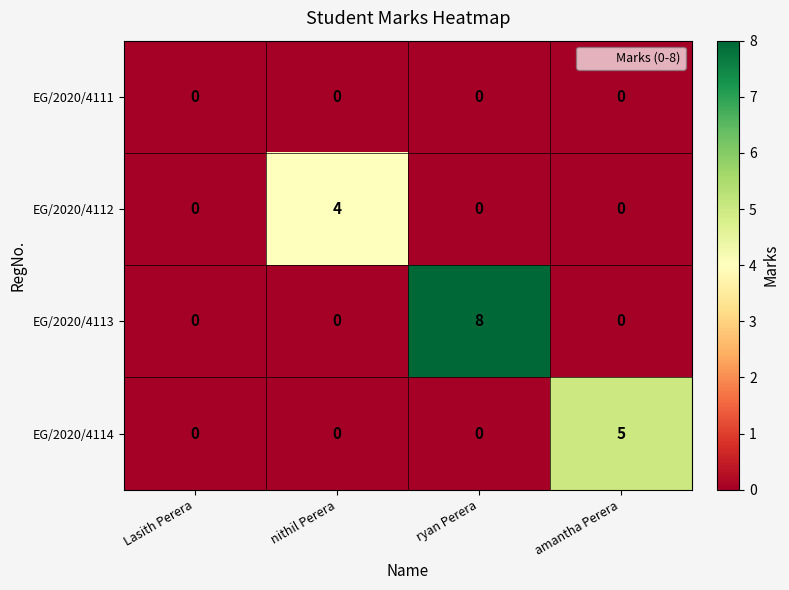

What is the difference between the maximum and minimum values in the EG/2020/4112 series?

4